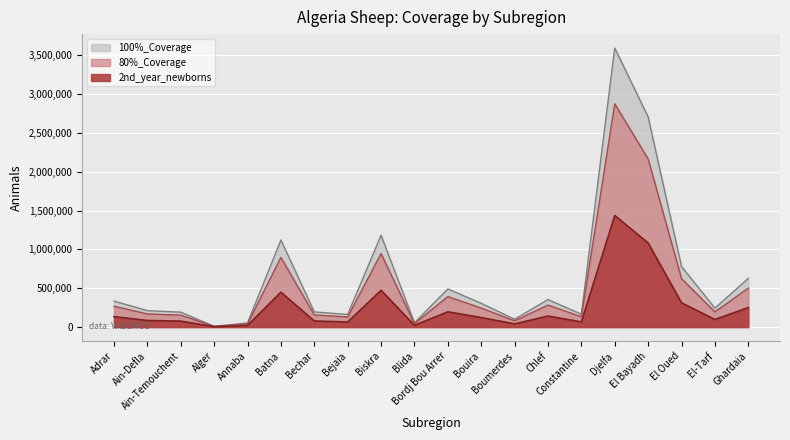

True or false: 2nd_year_newborns and 100%_Coverage cross at least once.

False